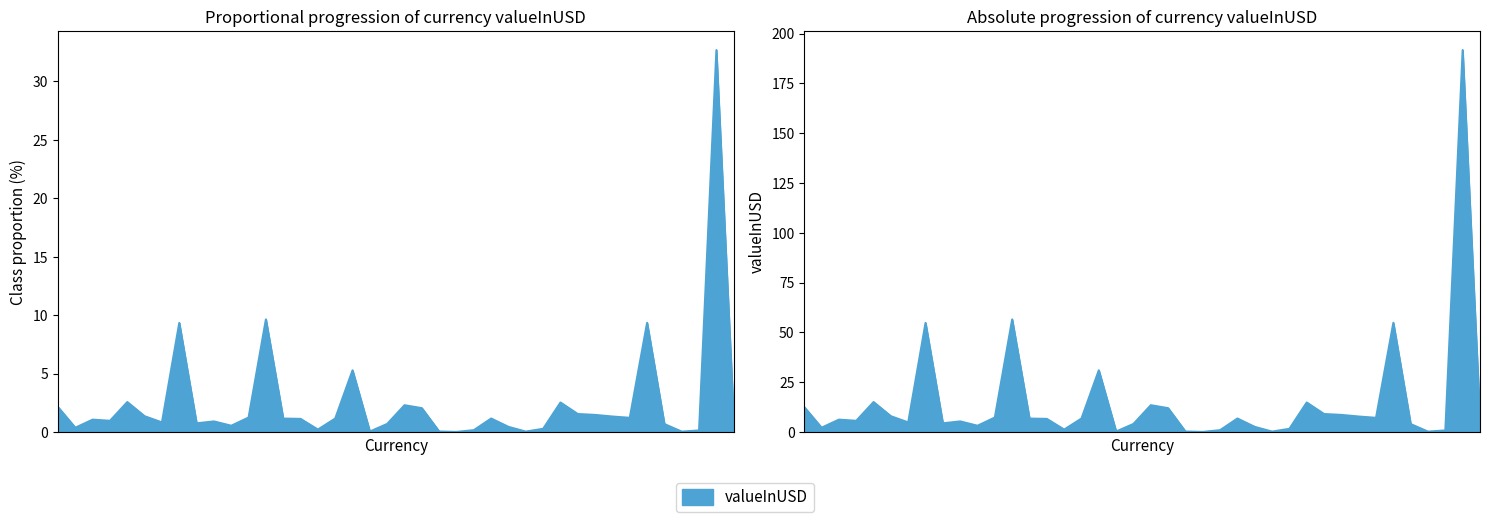

How many data points are less than 1?

18